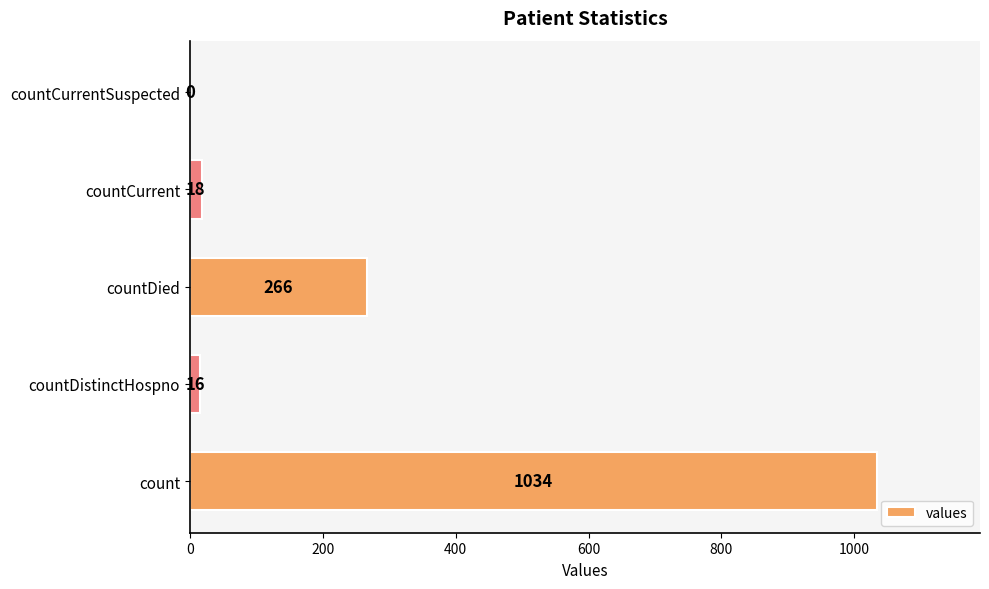

Reading bottom to top, transcribe all the data shown in this chart.

count=1034	countDistinctHospno=16	countDied=266	countCurrent=18	countCurrentSuspected=0